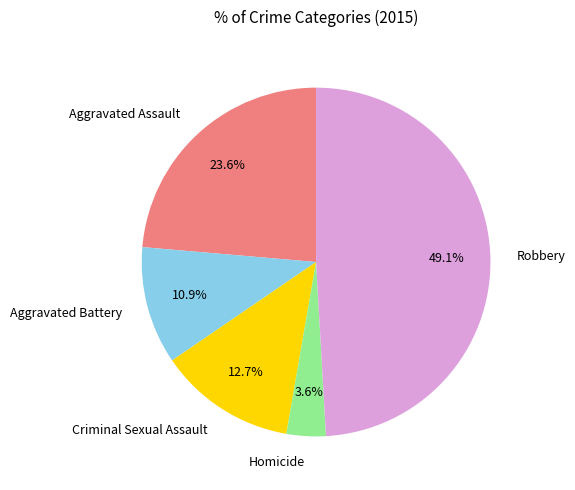

Is it true that Robbery is 44% of the pie?

False